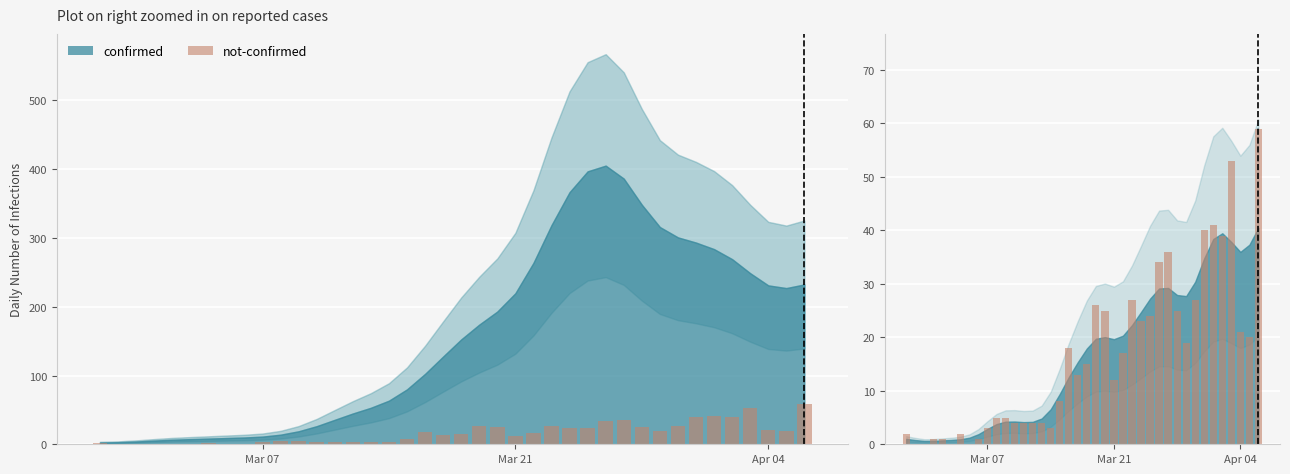

Count the number of data series in this chart.

2